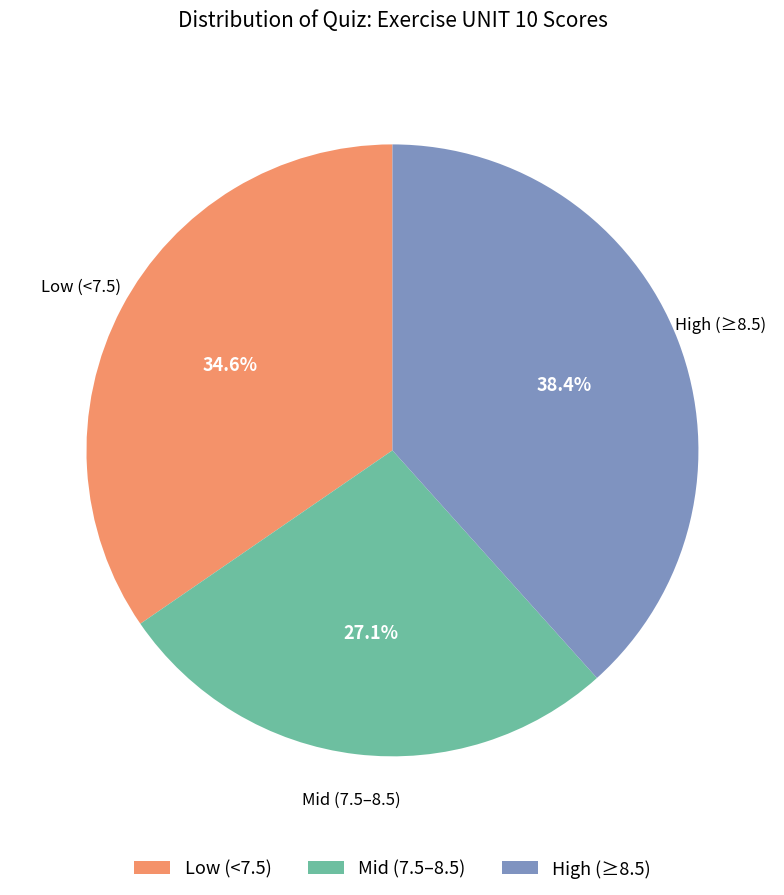

Which category has the biggest portion of the pie?

High (≥8.5)